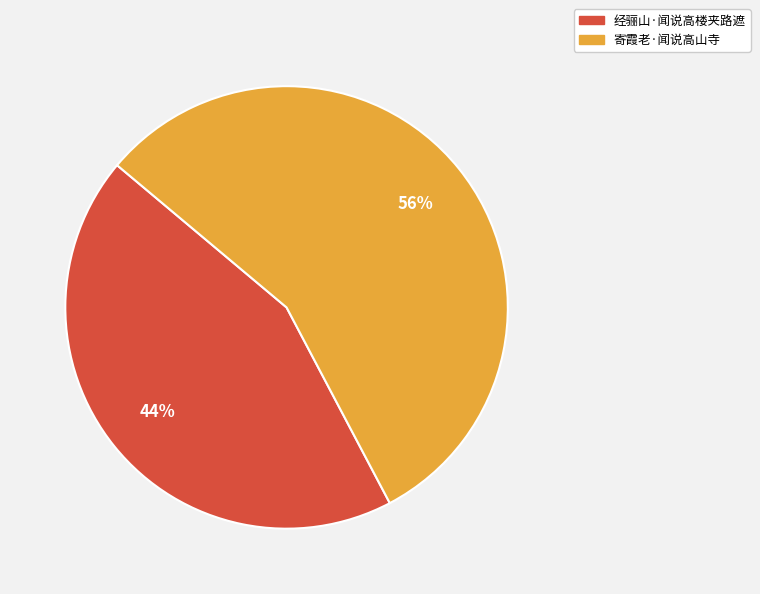

Which slice represents more than half of the pie?

寄霞老·闻说高山寺